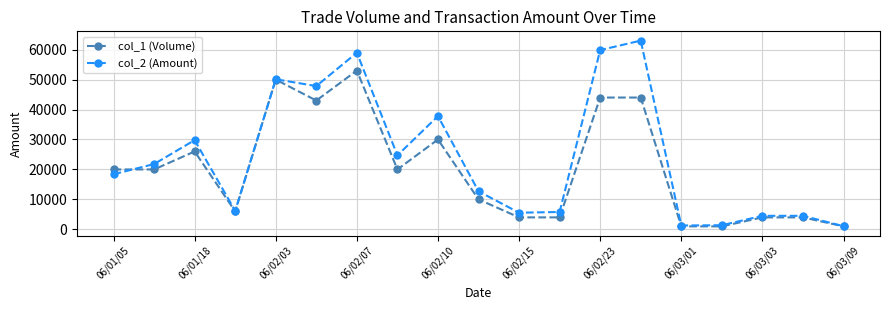

Which series has the largest total across all categories?

col_2 (Amount)